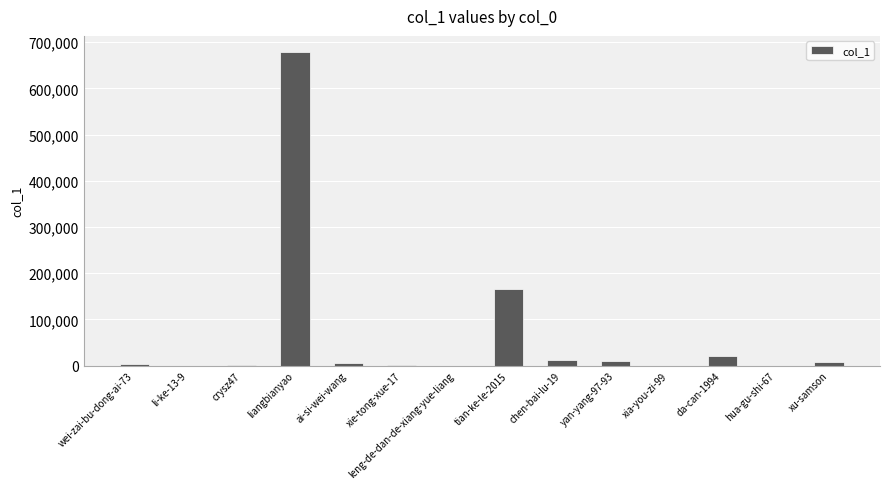

Approximately how many times larger is the value at liangbianyao compared to tian-ke-le-2015?

4.1